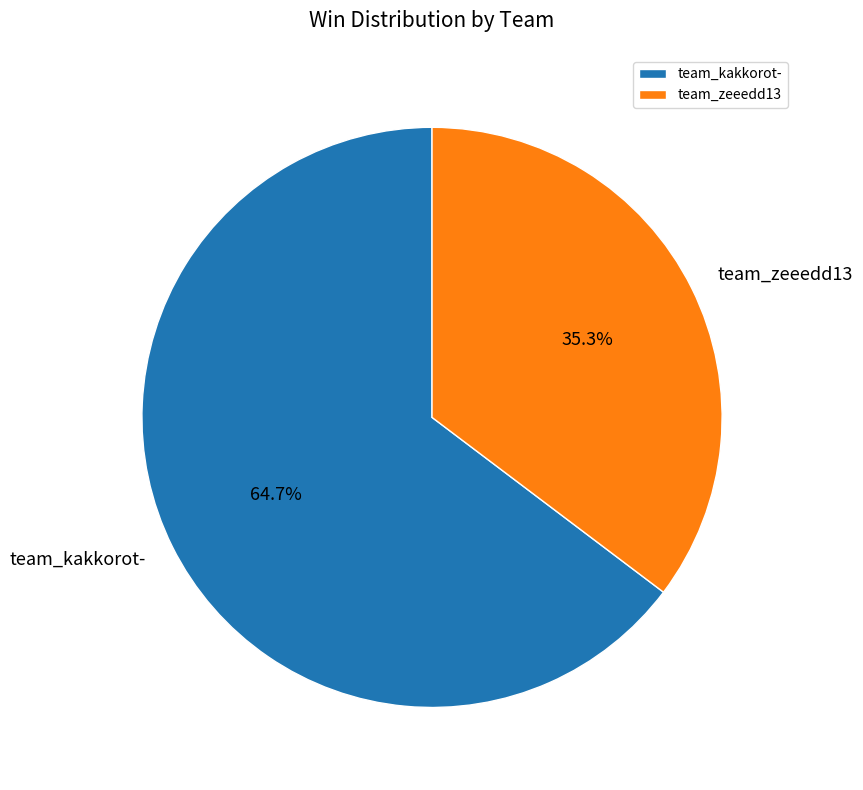

True or false: team_kakkorot- accounts for 55% of the total.

False